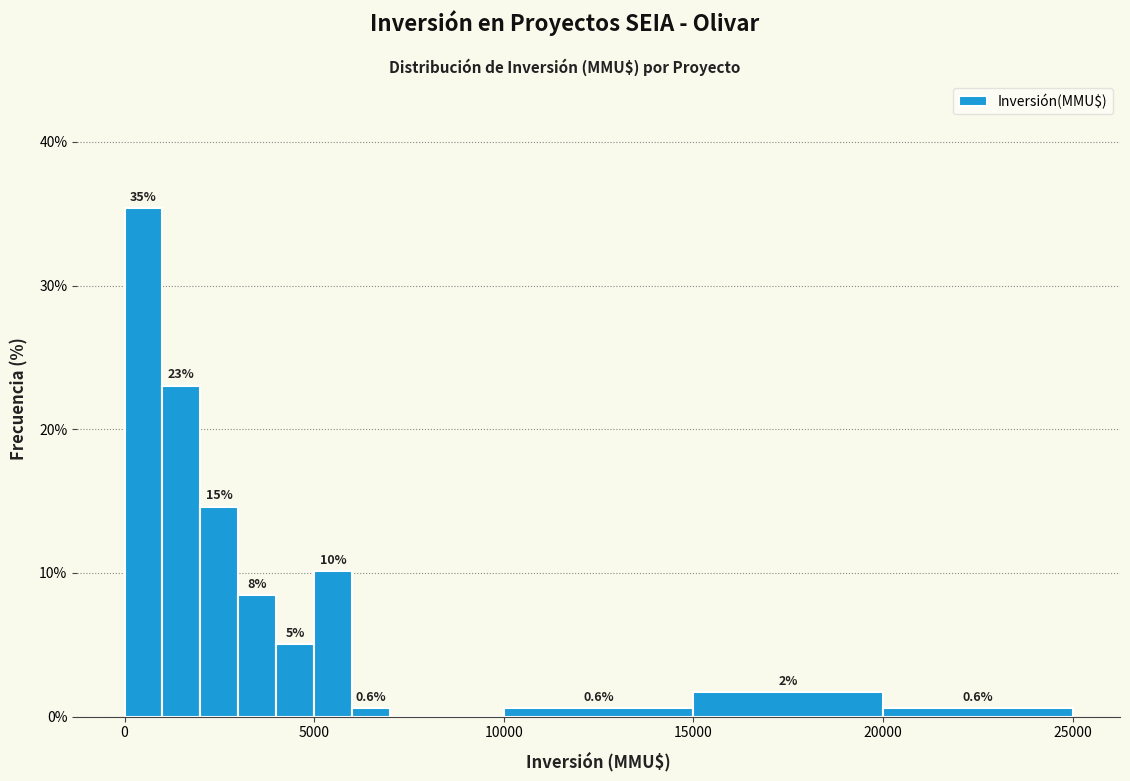

Around what value on the x-axis is the tallest bar? Give the approximate position of its centre, as read against the axis.

500